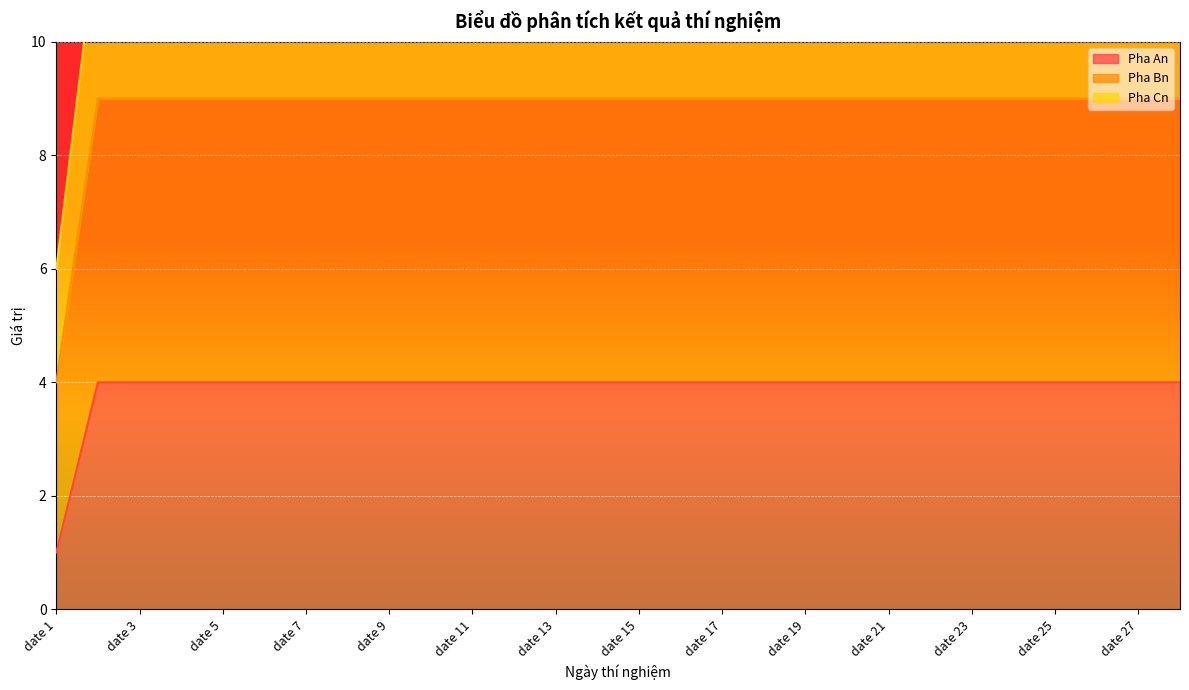

Reading left to right, what are all the values shown in this chart?

Pha An: date 1=6	date 2=12	date 3=12	date 4=12	date 5=12	date 6=12	date 7=12	date 8=12	date 9=12	date 10=12	date 11=12	date 12=12	date 13=12	date 14=12	date 15=12	date 16=12	date 17=12	date 18=12	date 19=12	date 20=12	date 21=12	date 22=12	date 23=12	date 24=12	date 25=12	date 26=12	date 27=12	date 28=12
Pha Bn: date 1=4	date 2=9	date 3=9	date 4=9	date 5=9	date 6=9	date 7=9	date 8=9	date 9=9	date 10=9	date 11=9	date 12=9	date 13=9	date 14=9	date 15=9	date 16=9	date 17=9	date 18=9	date 19=9	date 20=9	date 21=9	date 22=9	date 23=9	date 24=9	date 25=9	date 26=9	date 27=9	date 28=9
Pha Cn: date 1=1	date 2=4	date 3=4	date 4=4	date 5=4	date 6=4	date 7=4	date 8=4	date 9=4	date 10=4	date 11=4	date 12=4	date 13=4	date 14=4	date 15=4	date 16=4	date 17=4	date 18=4	date 19=4	date 20=4	date 21=4	date 22=4	date 23=4	date 24=4	date 25=4	date 26=4	date 27=4	date 28=4